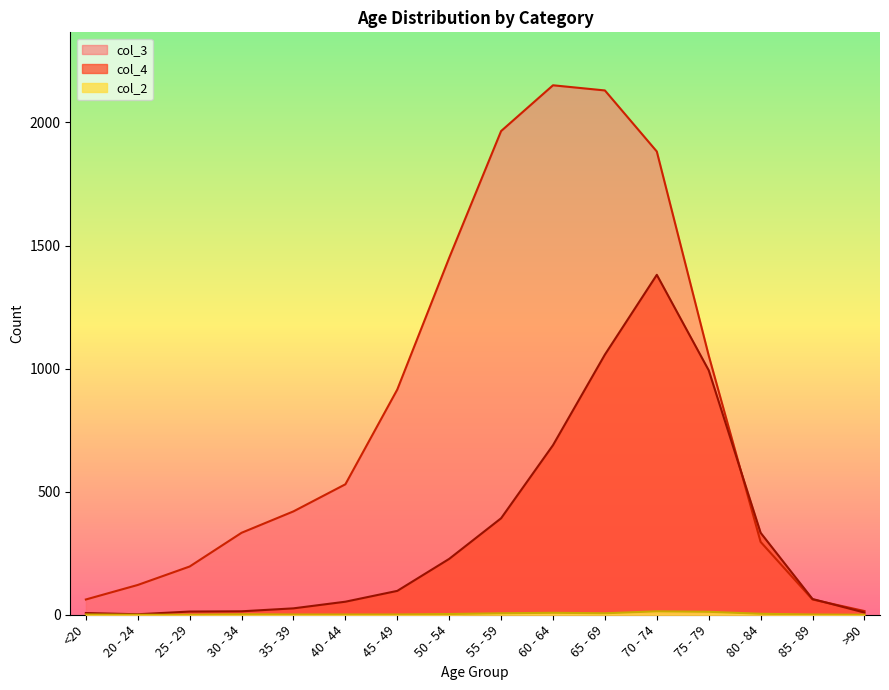

Rank the series by their maximum value, from highest to lowest.

col_3, col_4, col_2